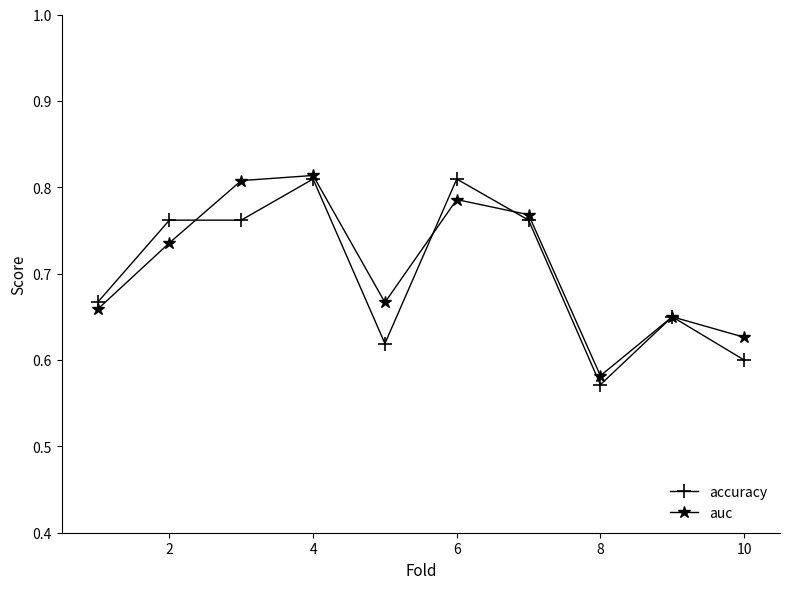

Count the auc values in the range 0 to 1.

10